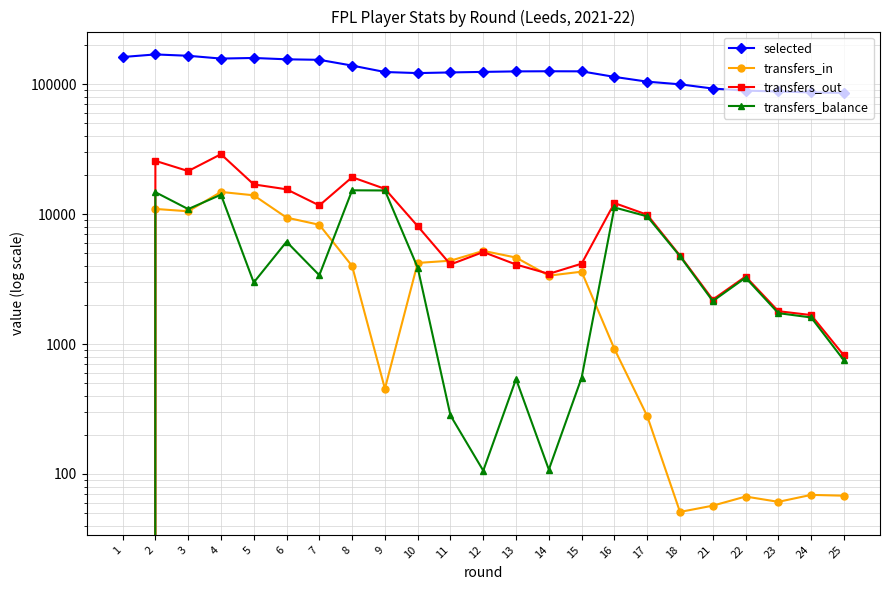

True or false: selected and transfers_balance intersect in this chart.

False